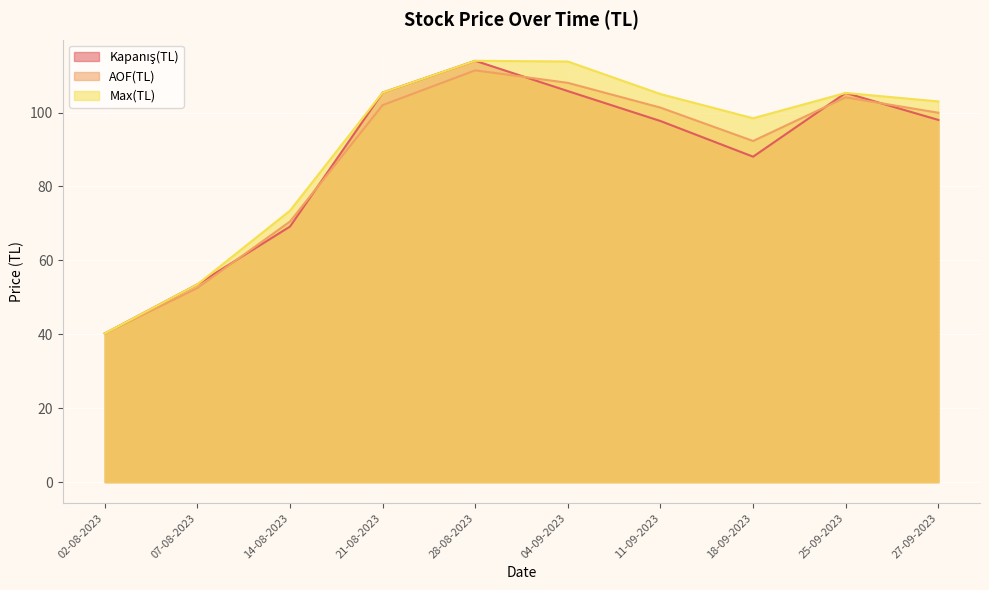

Which series has the widest spread of values?

Kapanış(TL)